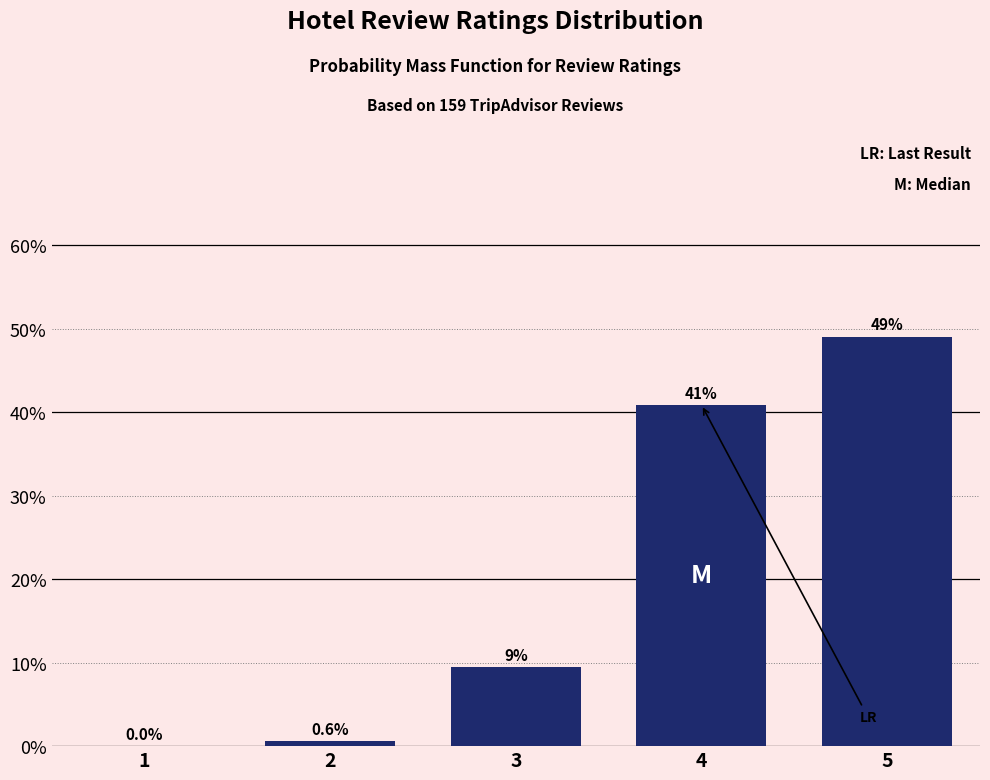

Reading left to right, what are all the values shown in this chart?

1=0.0	2=0.6	3=9.4	4=40.9	5=49.1